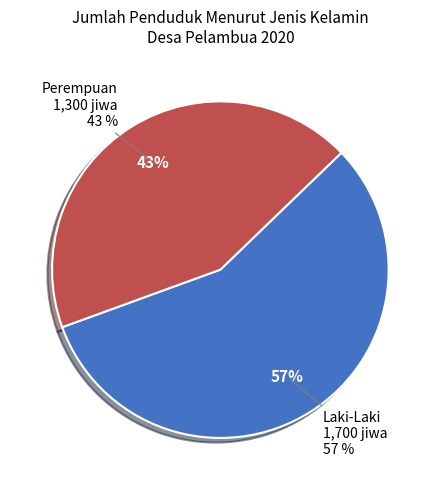

What is the change in value from Laki-Laki to Perempuan?

-400